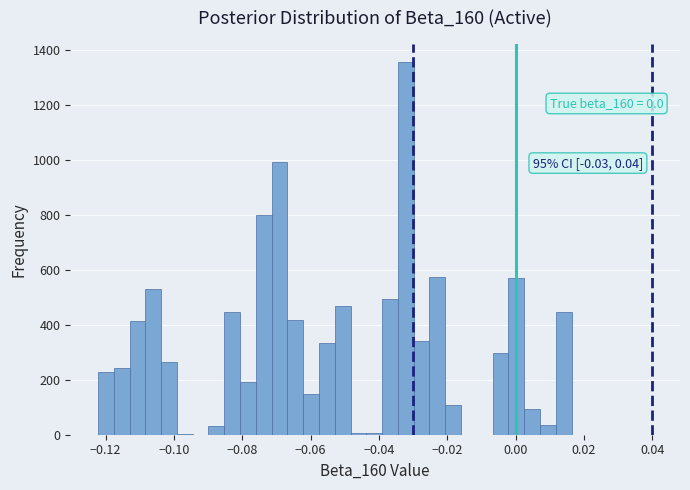

Around what value on the x-axis is the tallest bar? Give the approximate position of its centre, as read against the axis.

-0.032